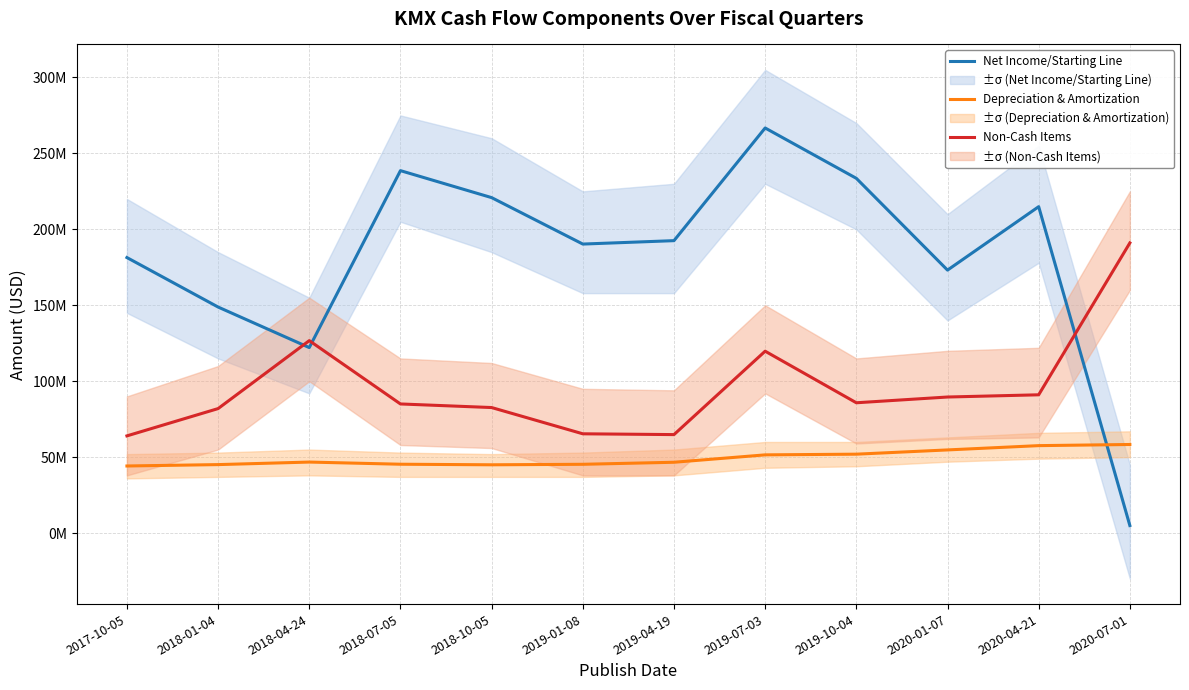

Reading left to right, extract all data points from this chart.

Net Income/Starting Line: 2017-10-05=181.4	2018-01-04=148.8	2018-04-24=122.1	2018-07-05=238.7	2018-10-05=220.9	2019-01-08=190.3	2019-04-19=192.6	2019-07-03=266.7	2019-10-04=233.6	2020-01-07=173.2	2020-04-21=214.9	2020-07-01=5.0
Depreciation & Amortization: 2017-10-05=44.2	2018-01-04=45.1	2018-04-24=46.8	2018-07-05=45.3	2018-10-05=45.0	2019-01-08=45.3	2019-04-19=46.6	2019-07-03=51.5	2019-10-04=52.0	2020-01-07=54.8	2020-04-21=57.6	2020-07-01=58.3
Non-Cash Items: 2017-10-05=64.0	2018-01-04=82.0	2018-04-24=126.7	2018-07-05=85.0	2018-10-05=82.7	2019-01-08=65.4	2019-04-19=64.8	2019-07-03=119.8	2019-10-04=85.8	2020-01-07=89.6	2020-04-21=91.1	2020-07-01=191.1